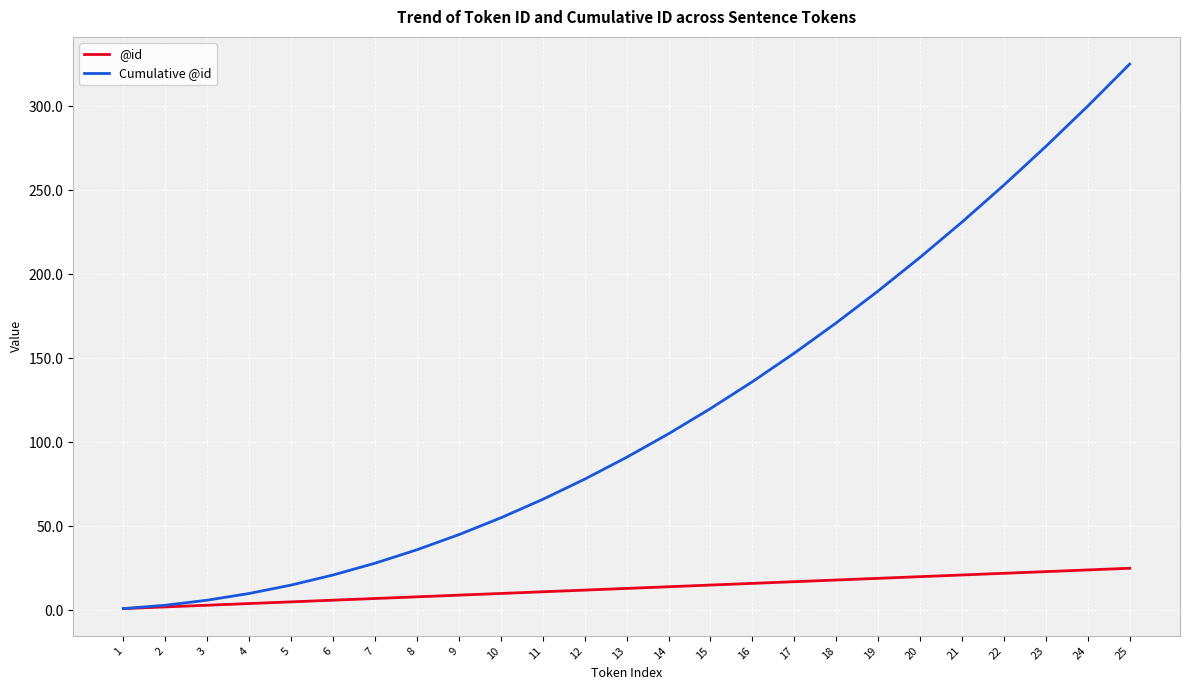

What is the maximum value for Cumulative @id?

325